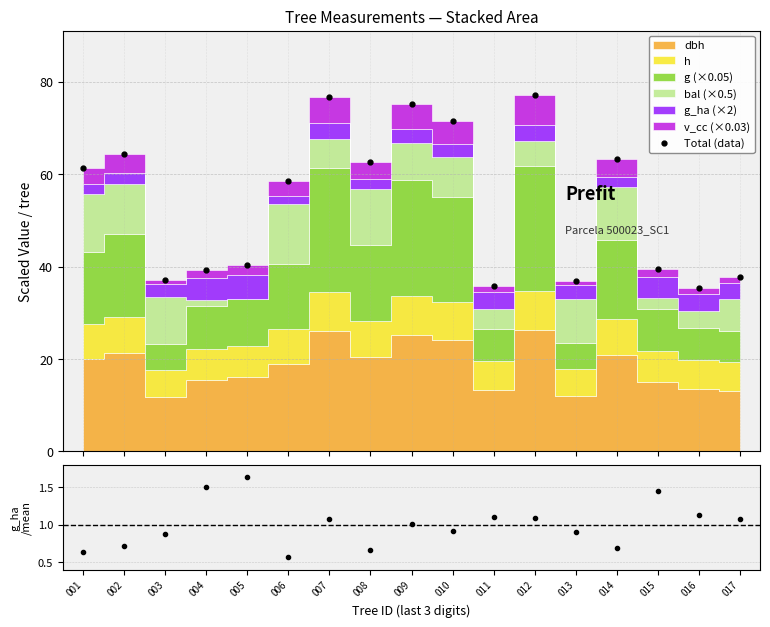

At which label is Total (data) closest to 56?

006